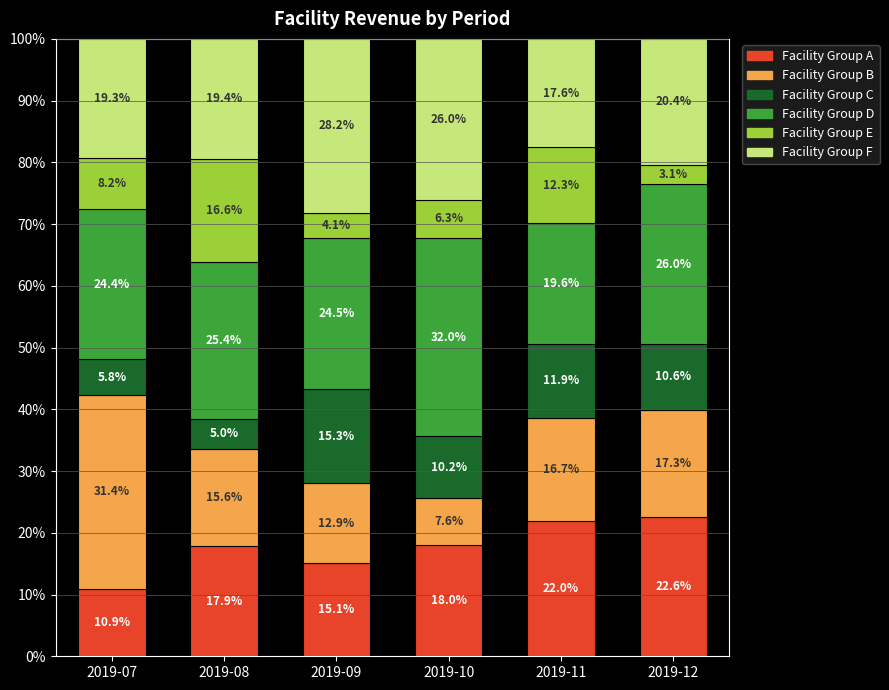

Reading right to left, what are the values for Facility Group A?

2019-12=22.6	2019-11=22.0	2019-10=18.0	2019-09=15.1	2019-08=17.9	2019-07=10.9